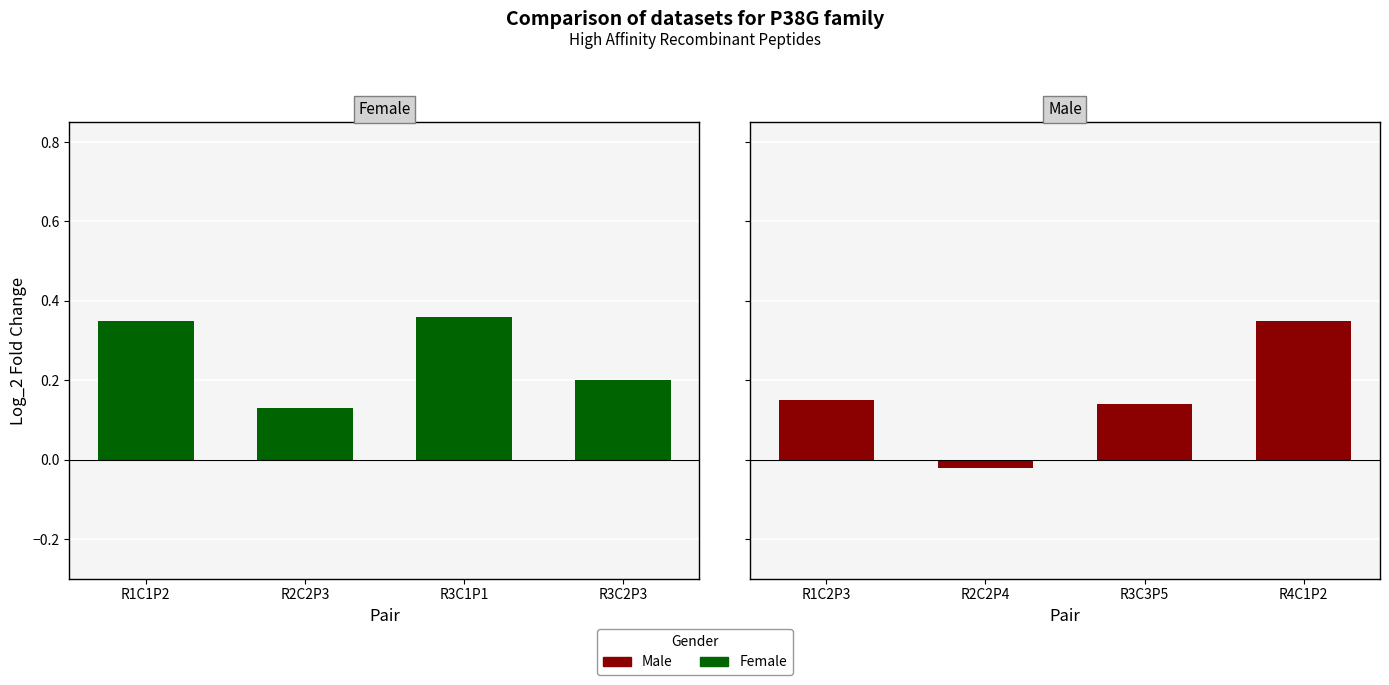

Count the number of data series in this chart.

2